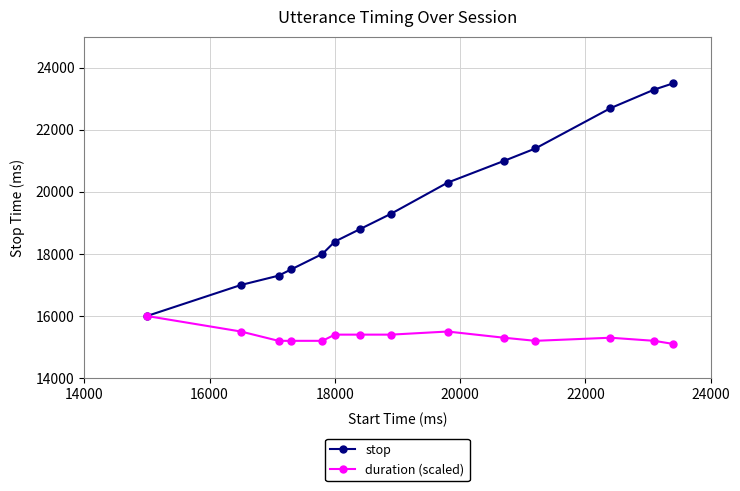

What is the lowest value of the stop series?

16000